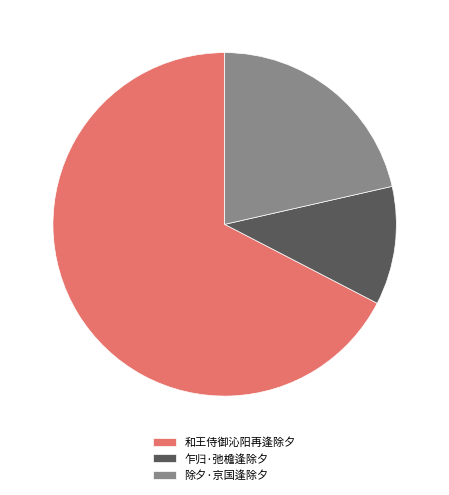

Combined, do 除夕·京国逢除夕 and 和王侍御沁阳再逢除夕 account for over 50%?

Yes